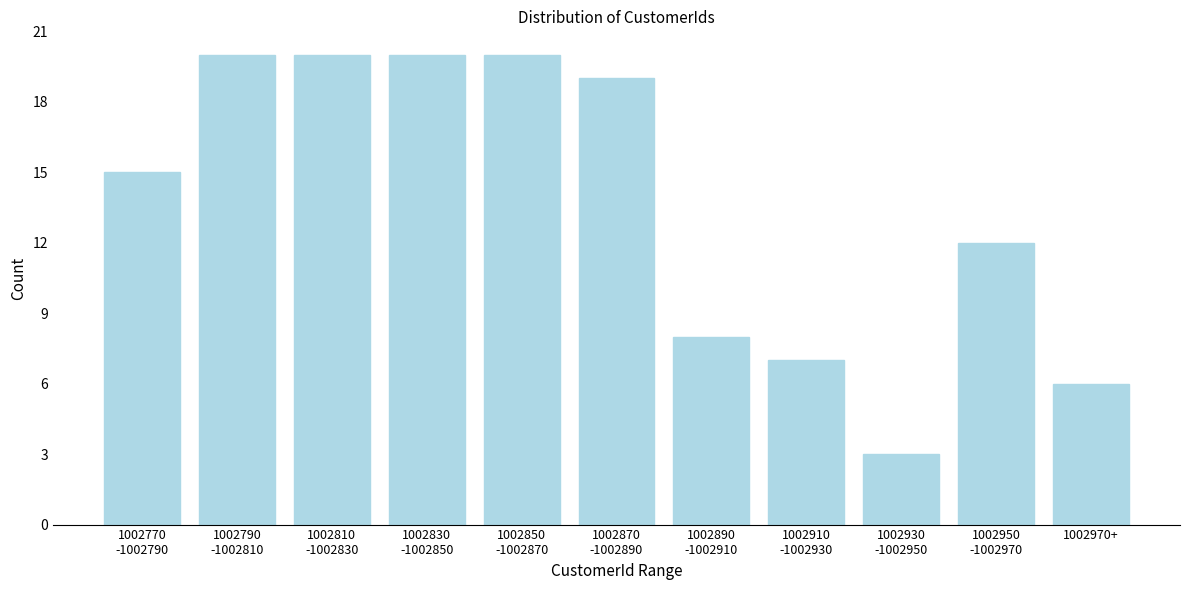

Reading left to right, extract all data points from this chart.

15	20	20	20	20	19	8	7	3	12	6